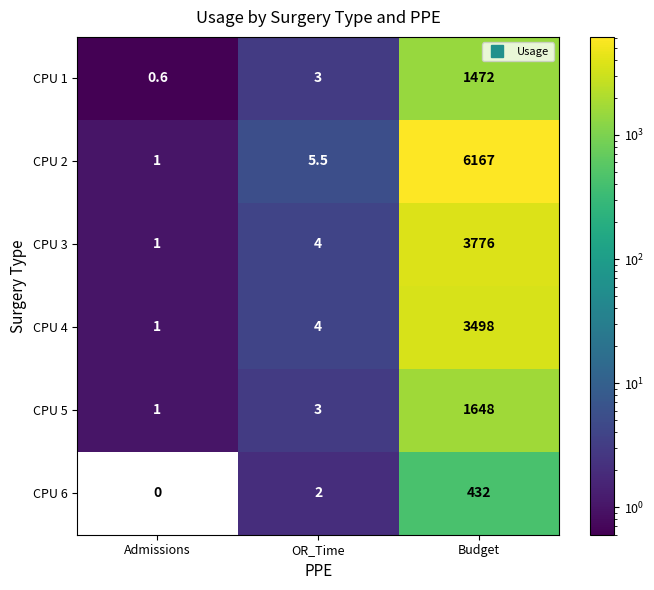

At which category does the chart reach its peak across all series?

Budget